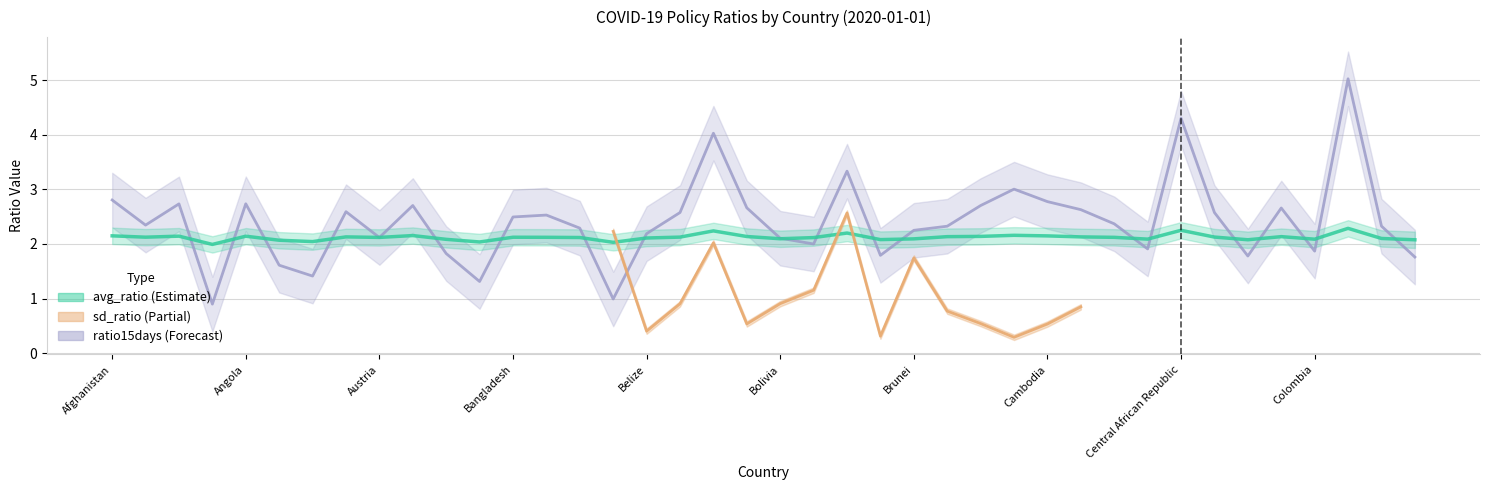

What is the difference between the maximum and minimum values in the avg_ratio series?

0.3